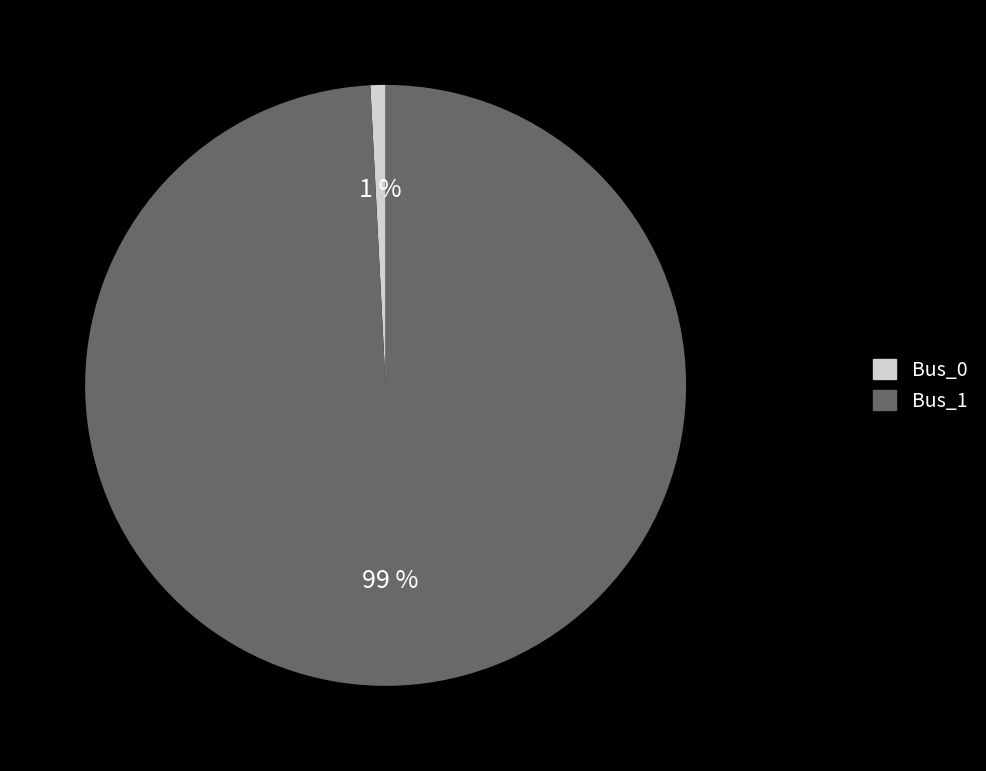

The Bus_1 slice represents 99% of the pie. True or false?

True